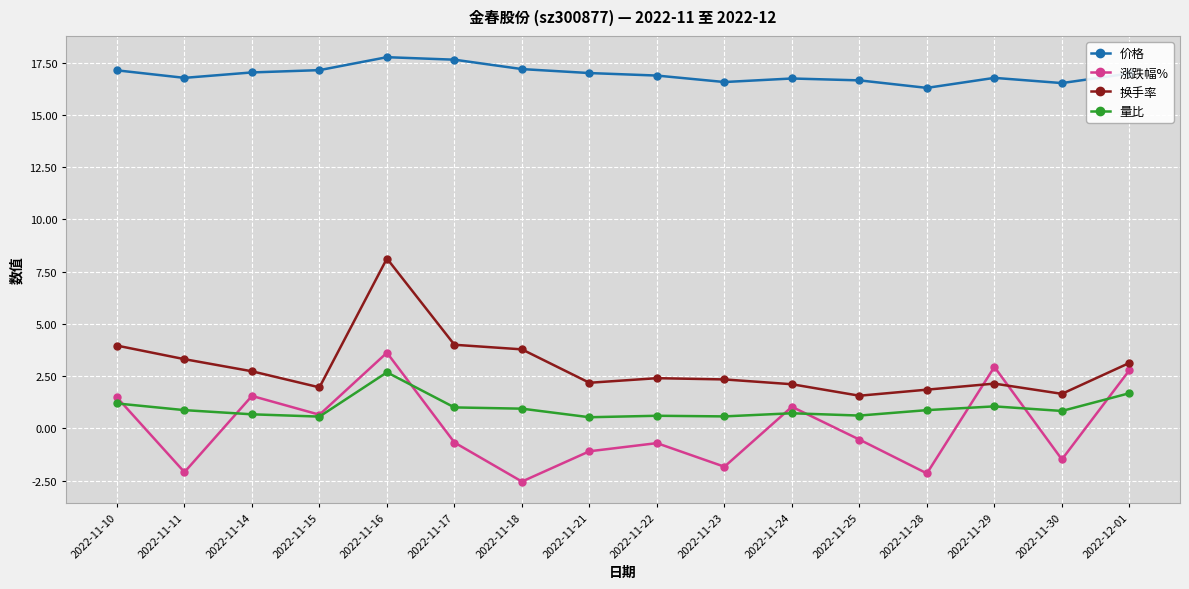

The value of 换手率 at 2022-11-17 is 1.1. True or false?

False